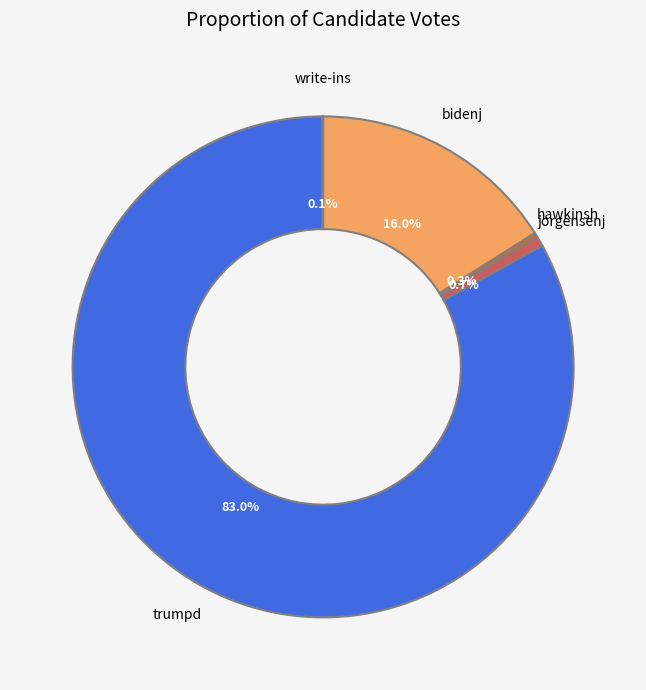

The bidenj slice represents 8% of the pie. True or false?

False